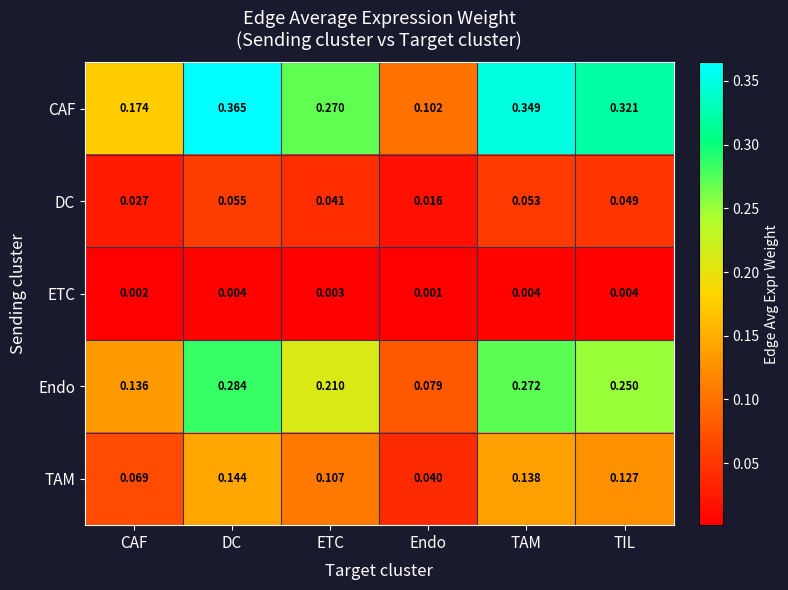

At which category does the chart reach its minimum across all series?

Endo